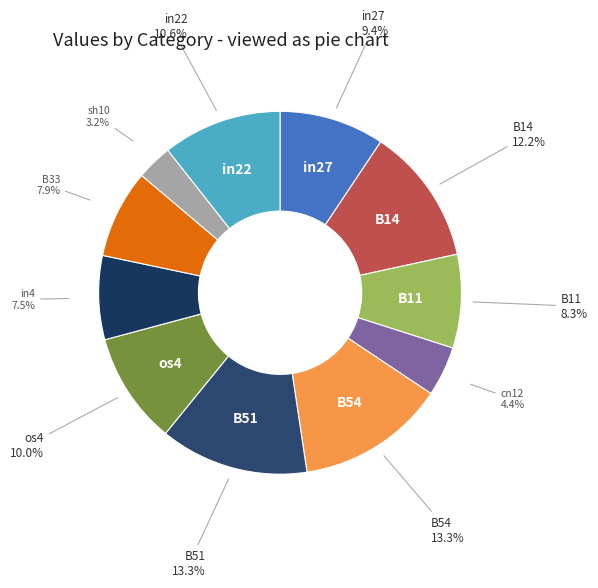

Is sh10 the majority of the pie?

No